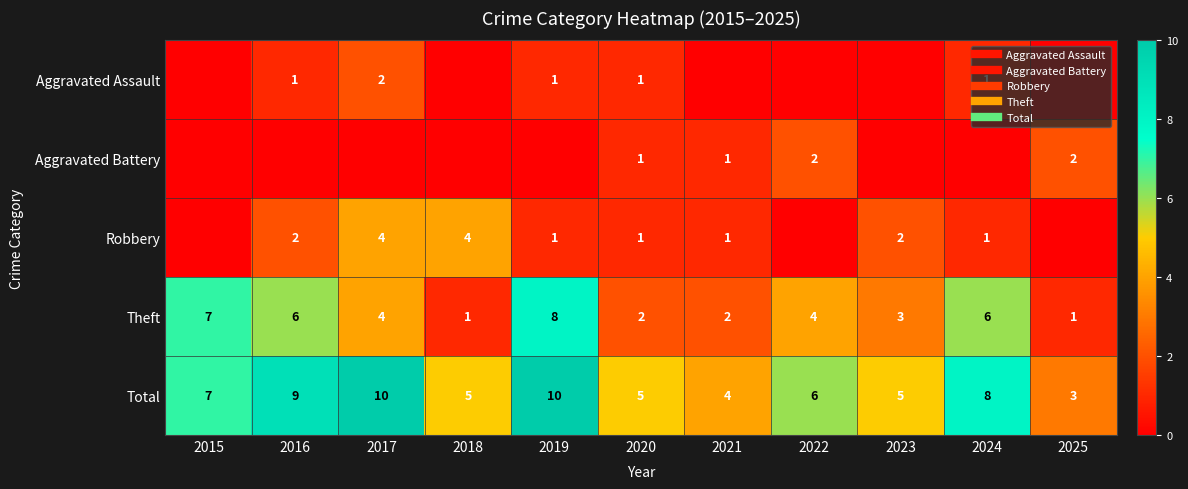

Rank the series at 2017 from highest to lowest value.

Total, Robbery, Theft, Aggravated Assault, Aggravated Battery